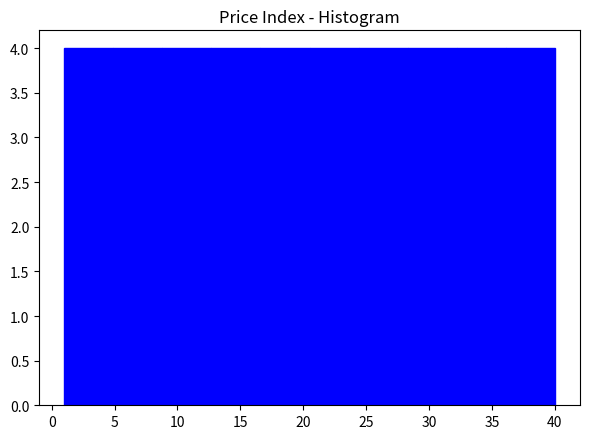

Reading left to right, list every bar in this chart as the range it spans on the x-axis followed by its height. Neither the bar edges nor the heights are printed on the chart, so give them approximately, as read against the axes.

1.0 to 4.9: 4
4.9 to 8.8: 4
8.8 to 12.7: 4
12.7 to 16.6: 4
16.6 to 20.5: 4
20.5 to 24.4: 4
24.4 to 28.3: 4
28.3 to 32.2: 4
32.2 to 36.1: 4
36.1 to 40.0: 4